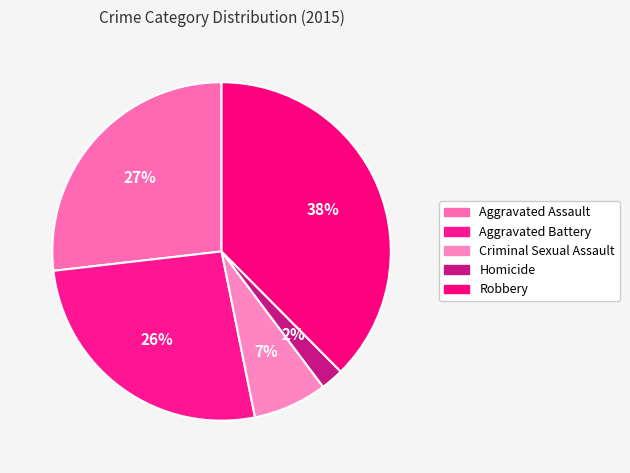

Is there any slice that represents more than half of the pie?

No